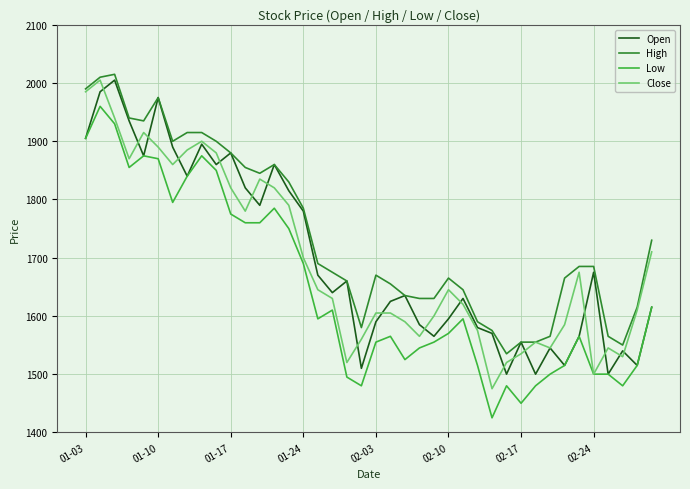

What is the difference between the maximum and minimum values in the High series?

480